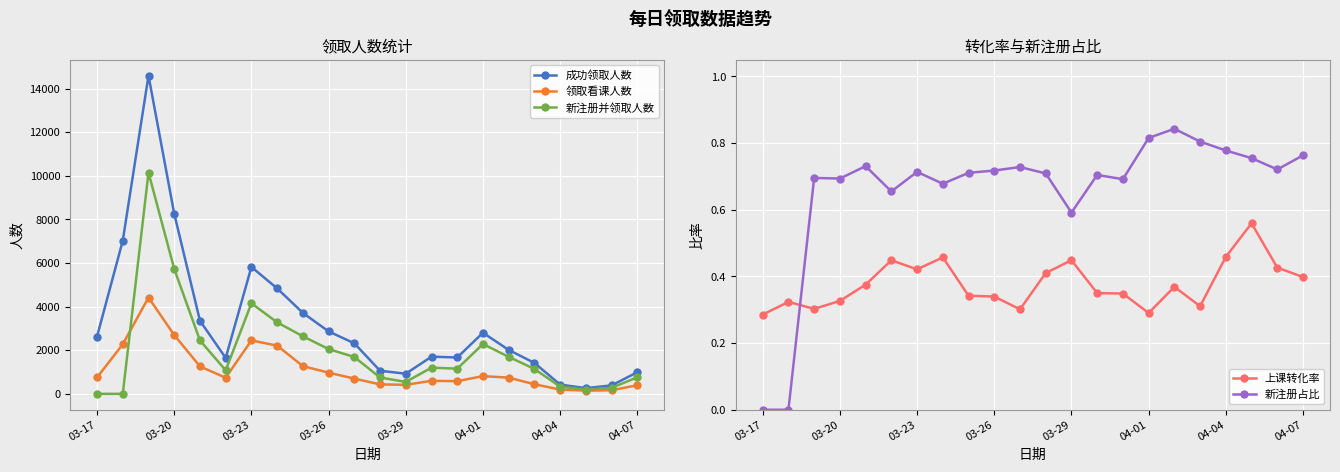

What is the value of the 上课转化率 point at the 11th from the left?

0.3